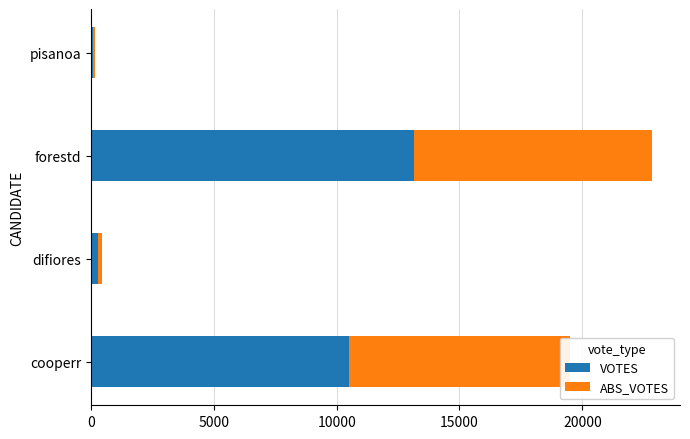

At which category is the sum across all series the highest?

forestd